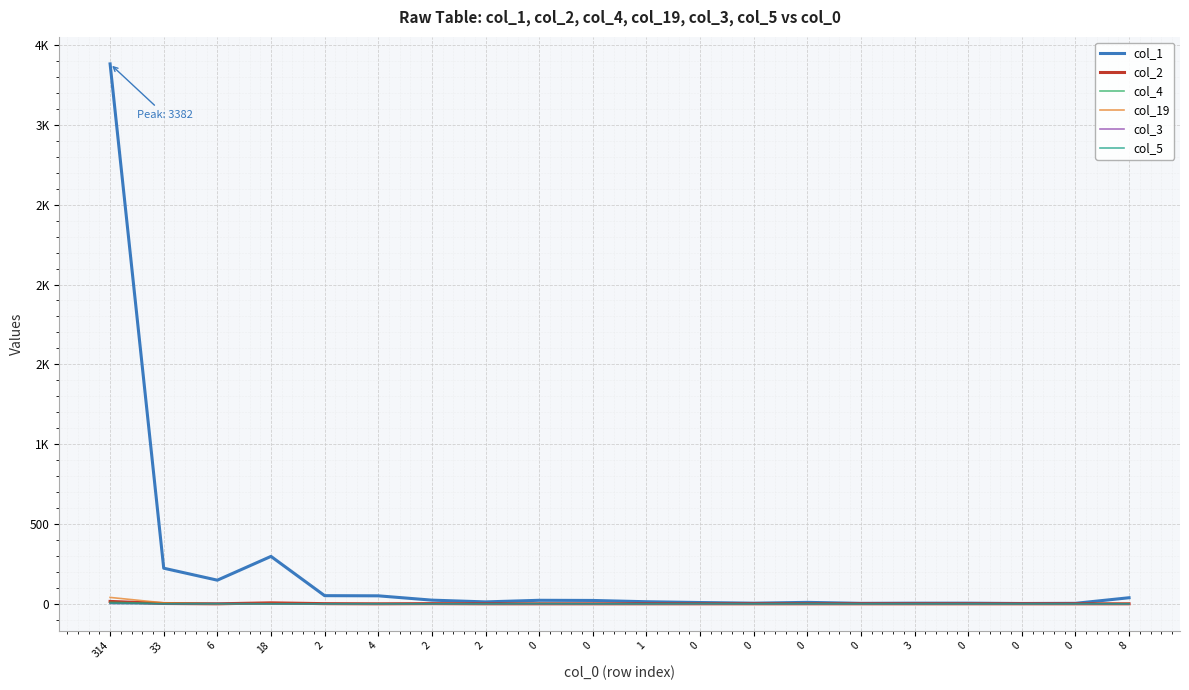

Does the chart have visible grid lines?

Yes